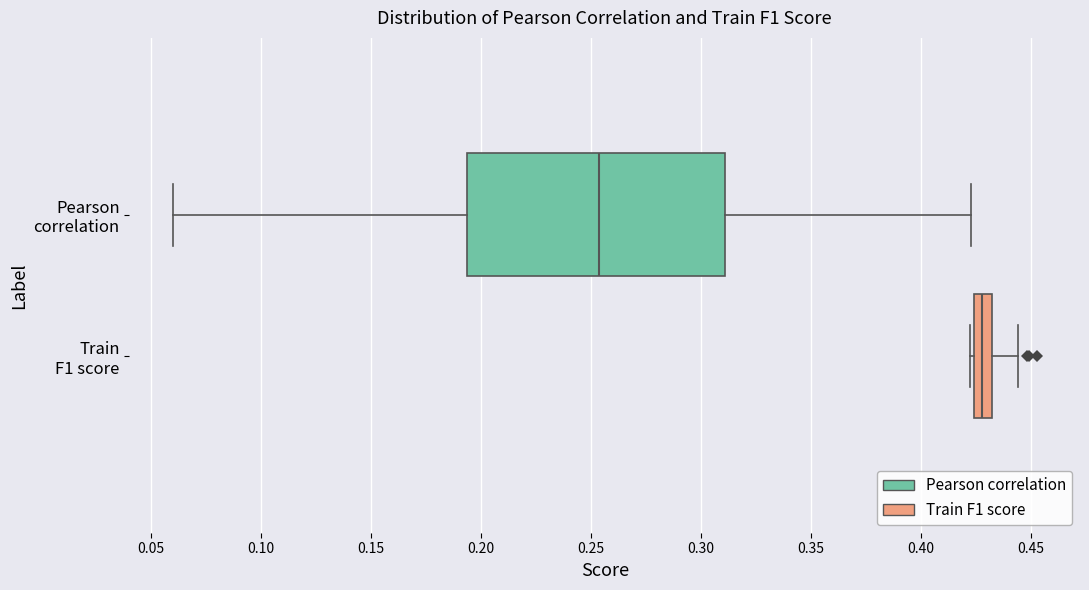

Reading bottom to top, read every box against the x-axis: the position of its median line, the range the box covers, and the ends of its whiskers. The values are not printed on the chart, so give them approximately, as read against the axis.

Train F1 score: median 0.430 (inside the box), box 0.425 to 0.430, whiskers 0.420 to 0.445
Pearson correlation: median 0.255, box 0.195 to 0.310, whiskers 0.060 to 0.425